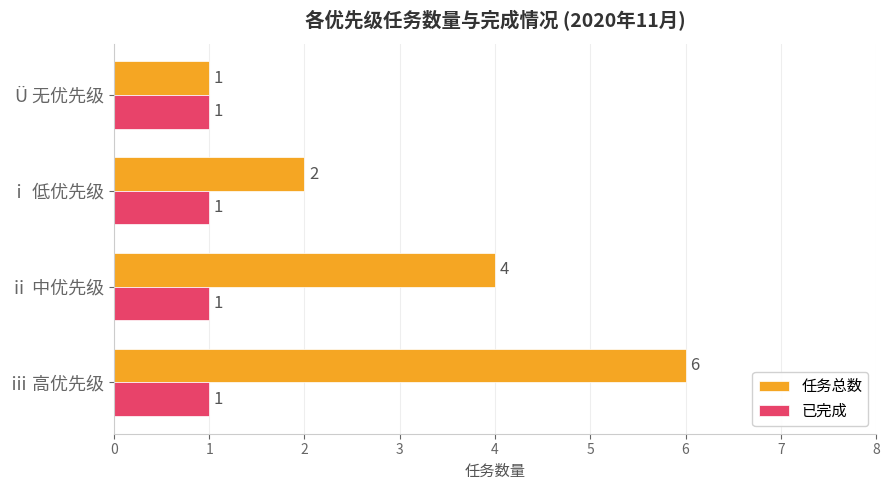

Is the value of 任务总数 at ⅰ 低优先级 greater than the value of 已完成 at Ü 无优先级?

Yes